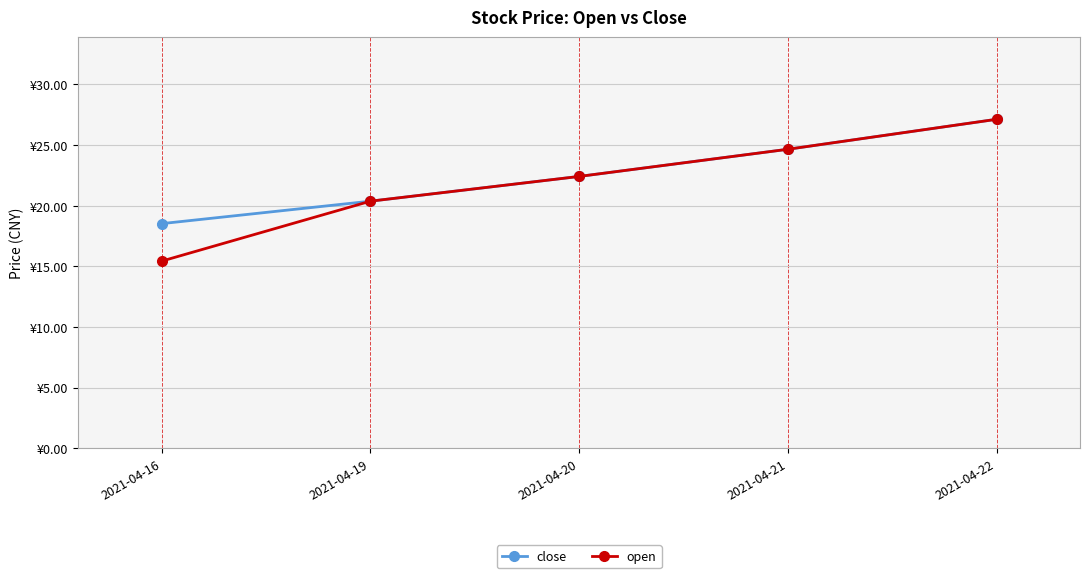

Is this an area chart (filled region under the line)?

No